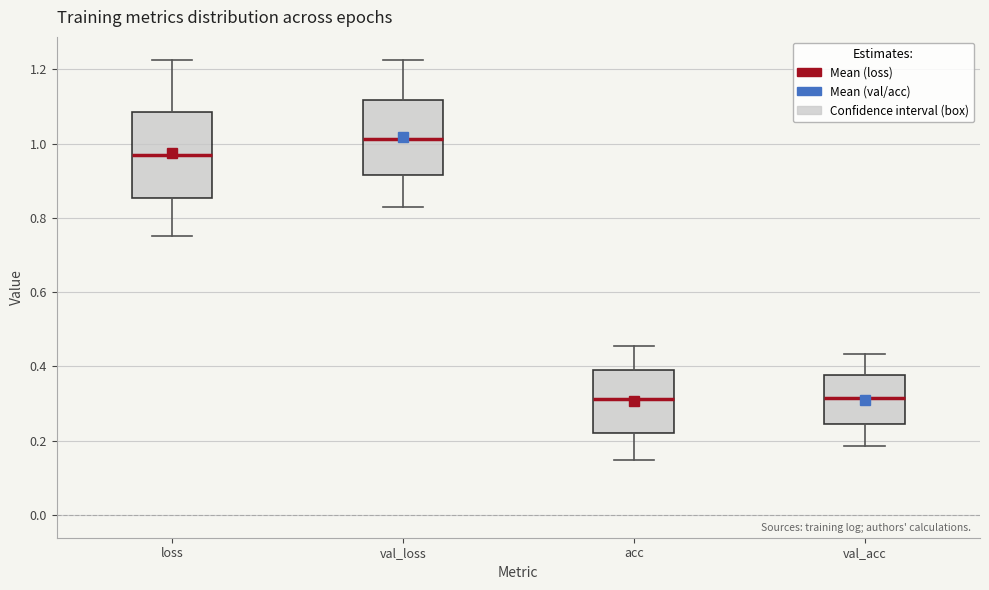

Reading left to right, read every box against the y-axis: the position of its median line, the range the box covers, and the ends of its whiskers. The values are not printed on the chart, so give them approximately, as read against the axis.

loss: median 0.96, box 0.86 to 1.08, whiskers 0.76 to 1.22
val_loss: median 1.02, box 0.92 to 1.12, whiskers 0.84 to 1.22
acc: median 0.32, box 0.22 to 0.40, whiskers 0.14 to 0.46
val_acc: median 0.32, box 0.24 to 0.38, whiskers 0.18 to 0.44